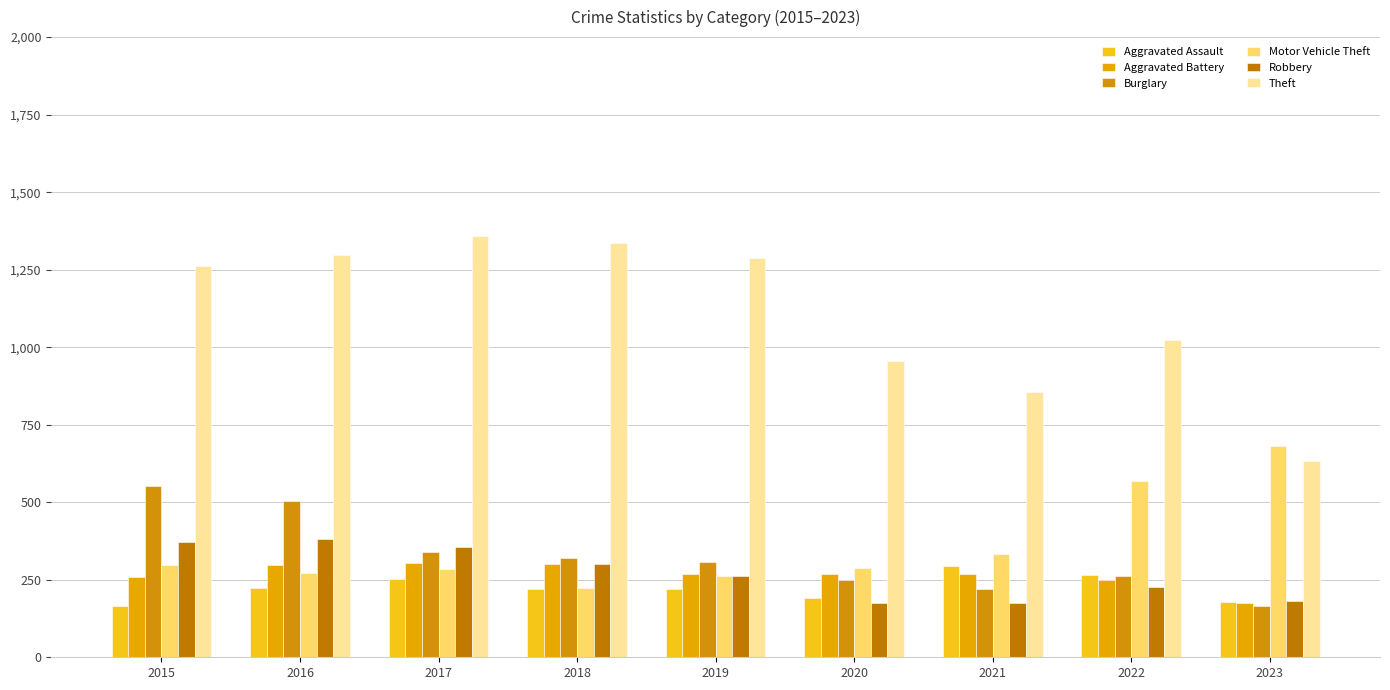

Which series has the largest range (max minus min)?

Theft